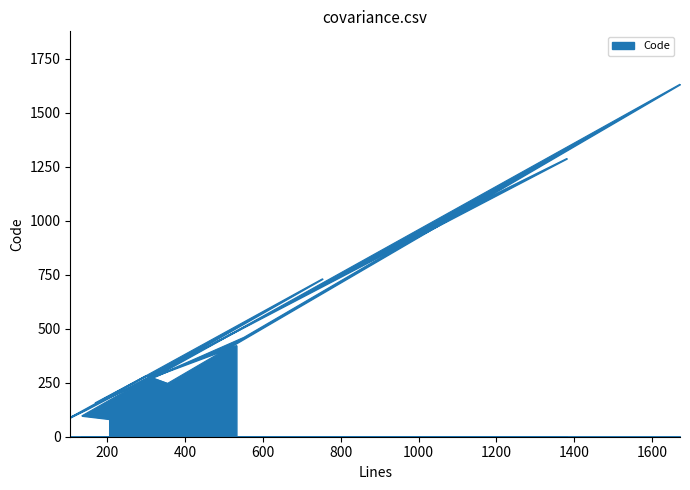

How many distinct data groups are displayed?

1